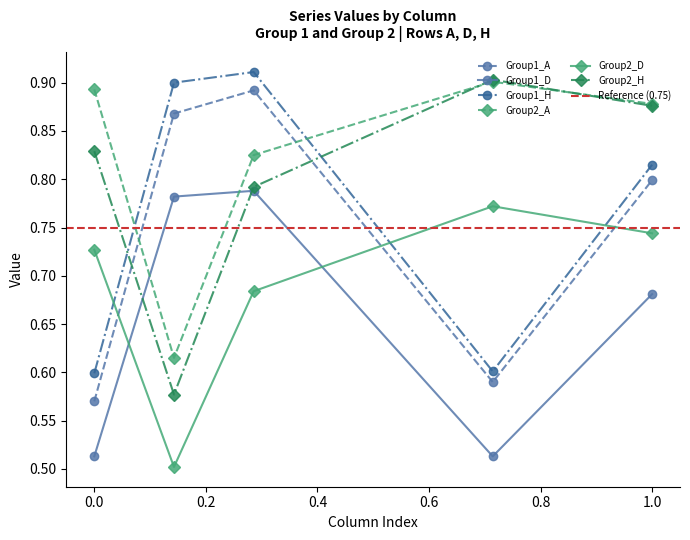

What is the greatest value displayed?

0.9